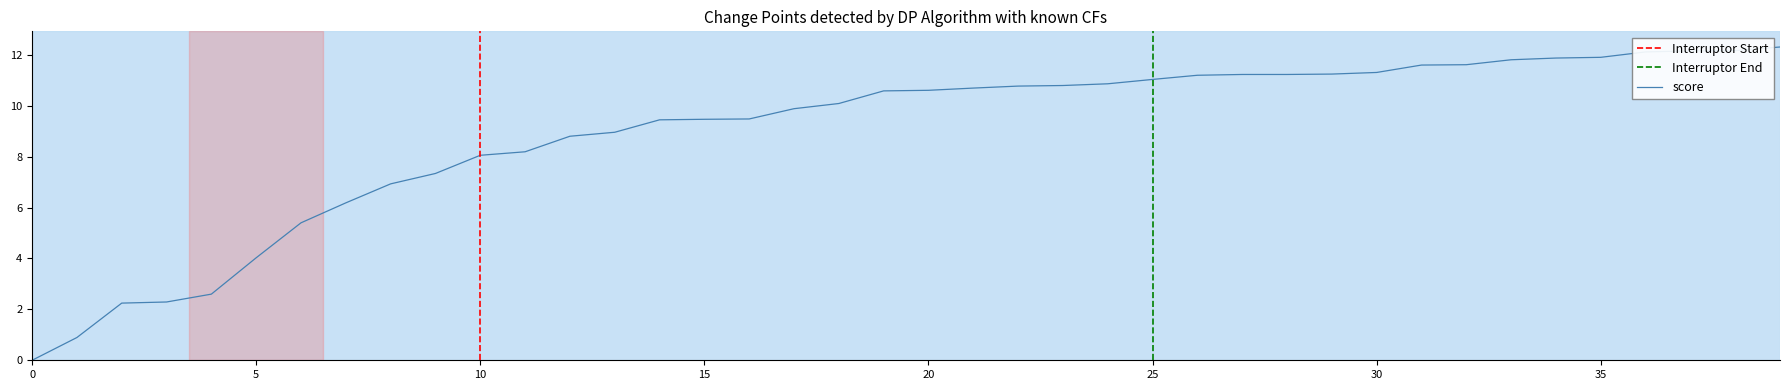

Does the chart have visible grid lines?

No